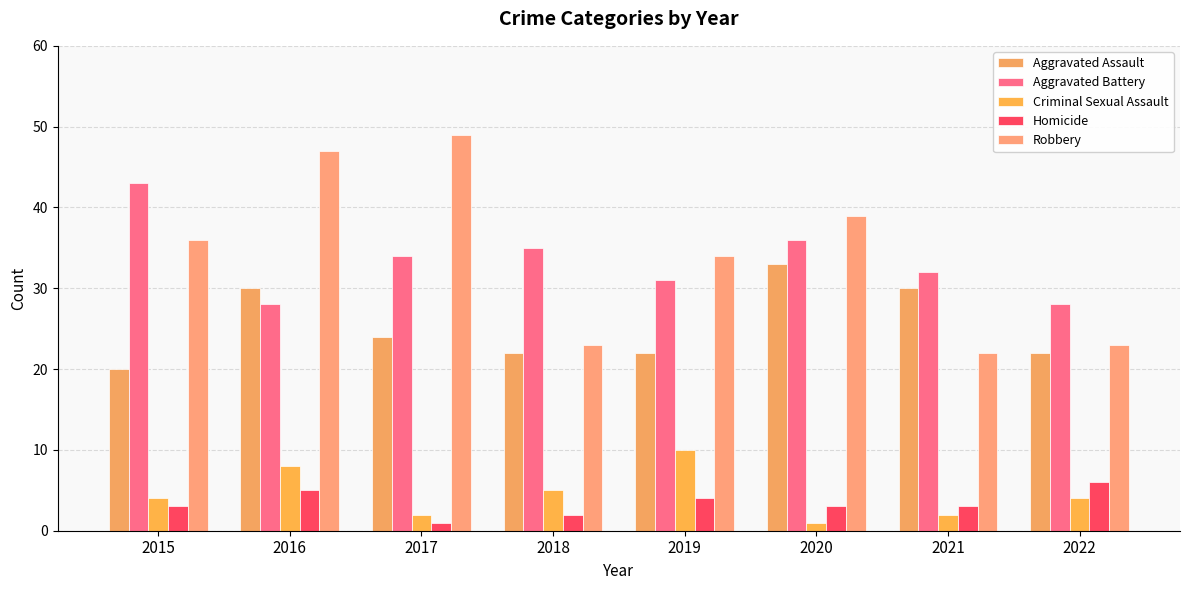

Where does the Aggravated Battery series first go above 34?

2015